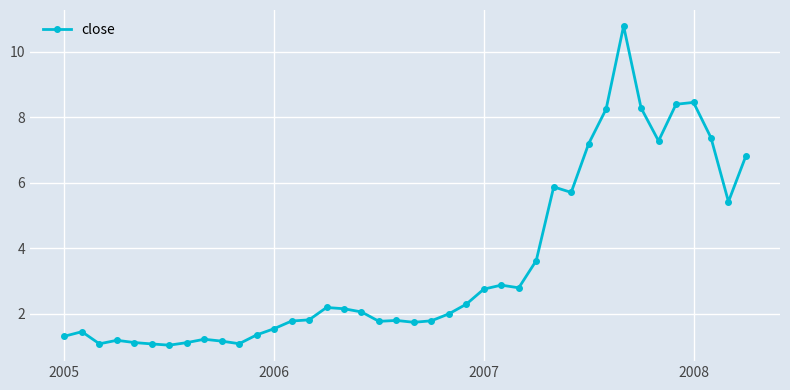

What is the difference between the maximum and second lowest values?

9.7